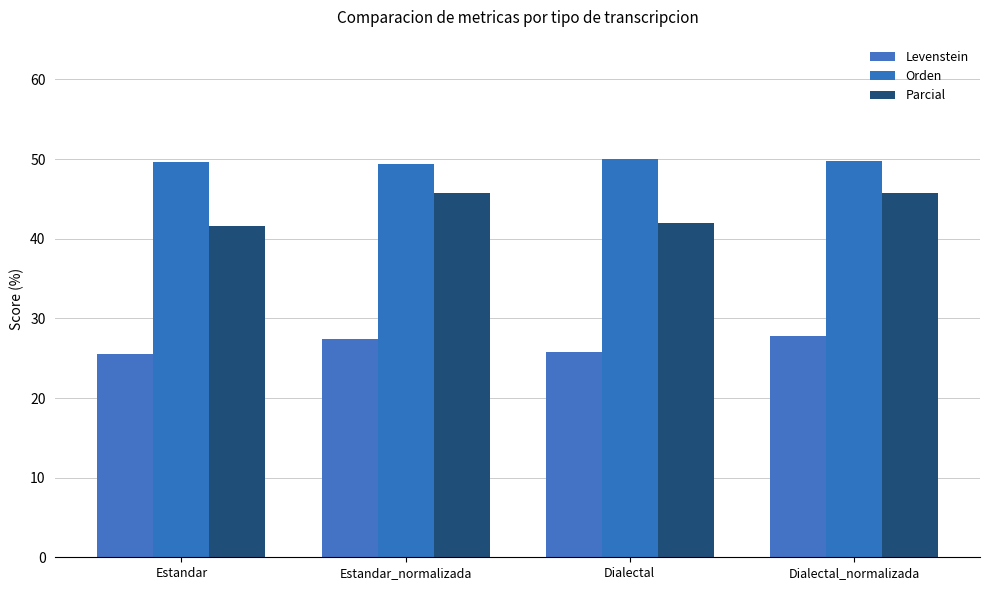

What is the highest value of the Levenstein series?

27.8